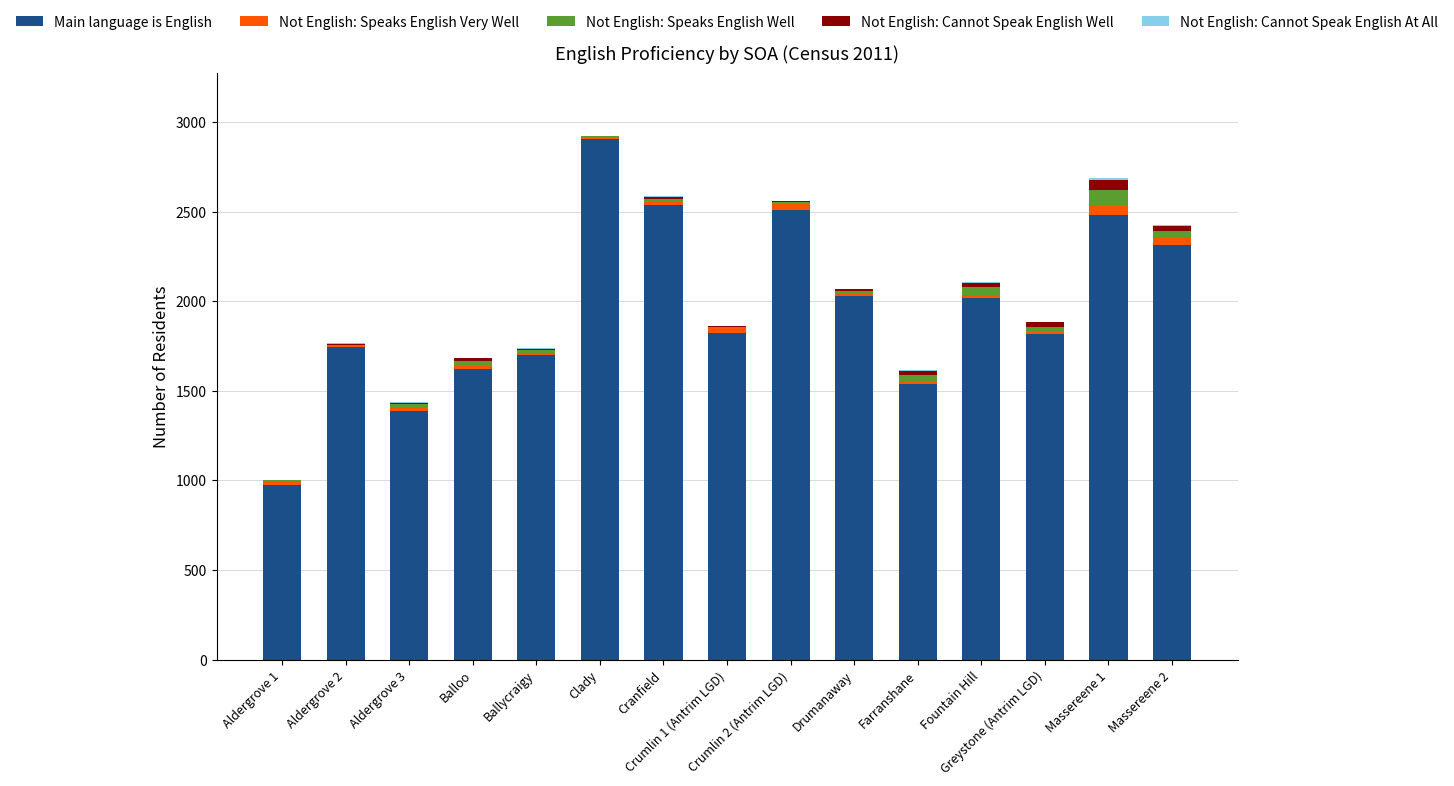

Rank the series by their maximum value, from highest to lowest.

Main language is English, Not English: Speaks English Well, Not English: Speaks English Very Well, Not English: Cannot Speak English Well, Not English: Cannot Speak English At All